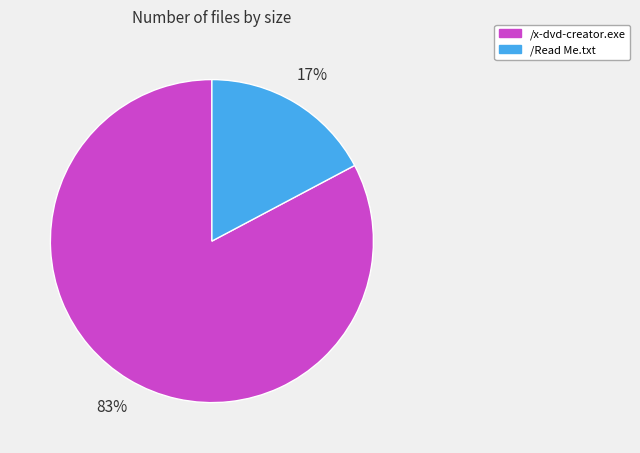

How many segments does this pie chart have?

2